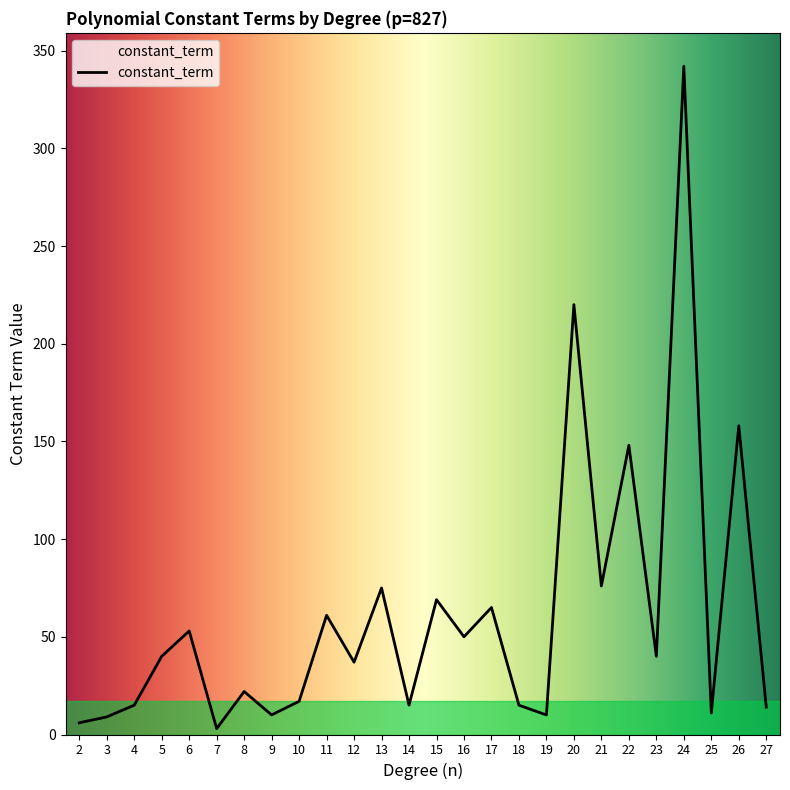

At which label is the value closest to 172?

26